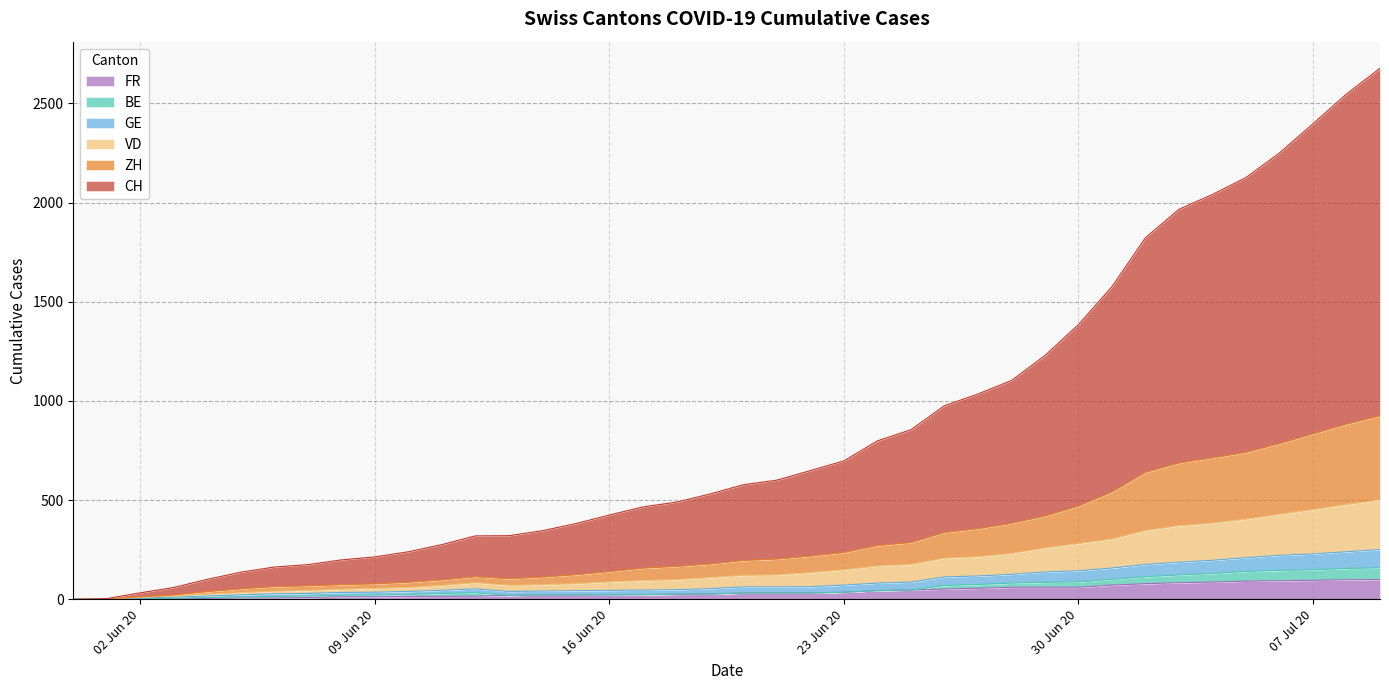

Does the chart display data point markers on the line(s)?

No